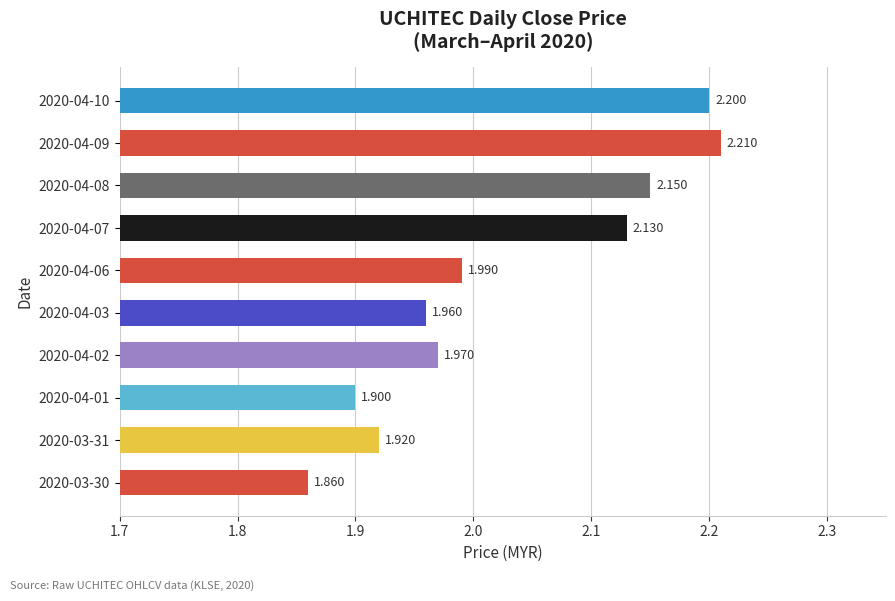

How many bars are there in total?

10